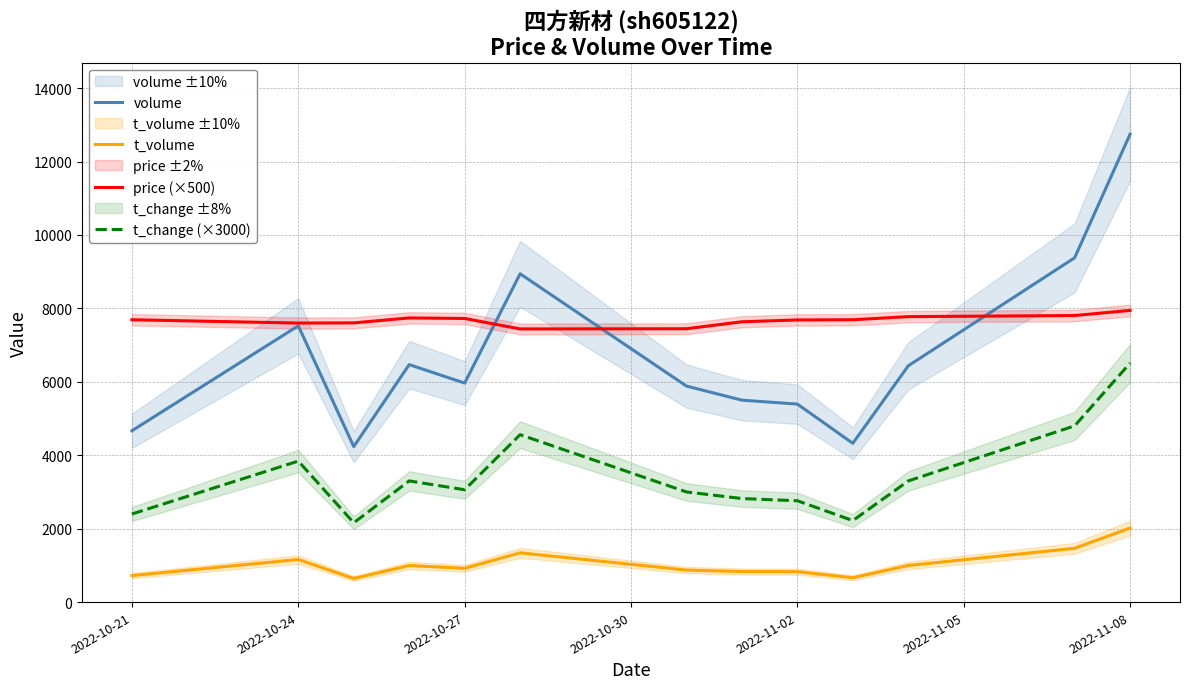

True or false: t_volume and t_change (×3000) cross at least once.

False